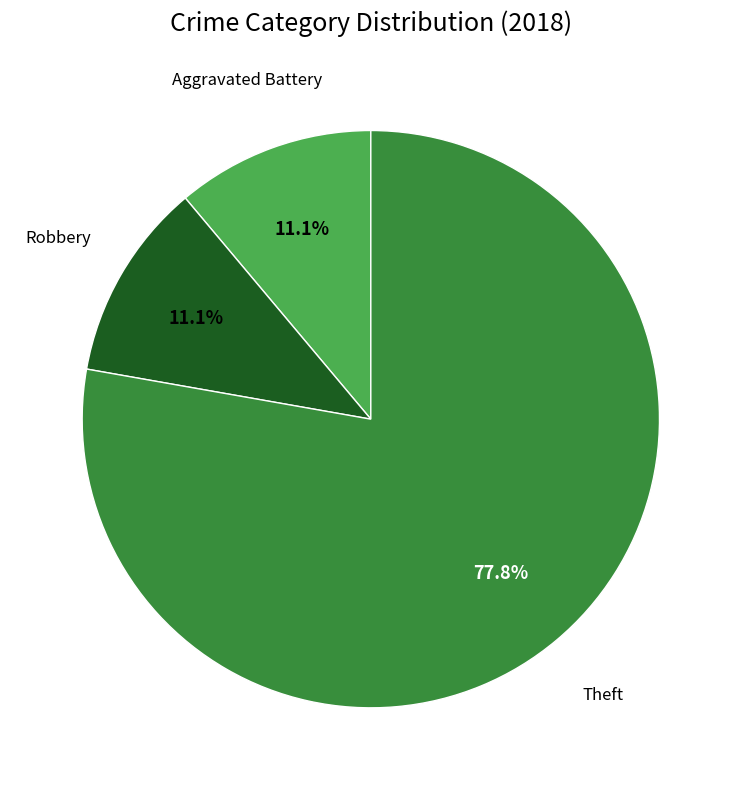

Count the number of slices in the pie.

3